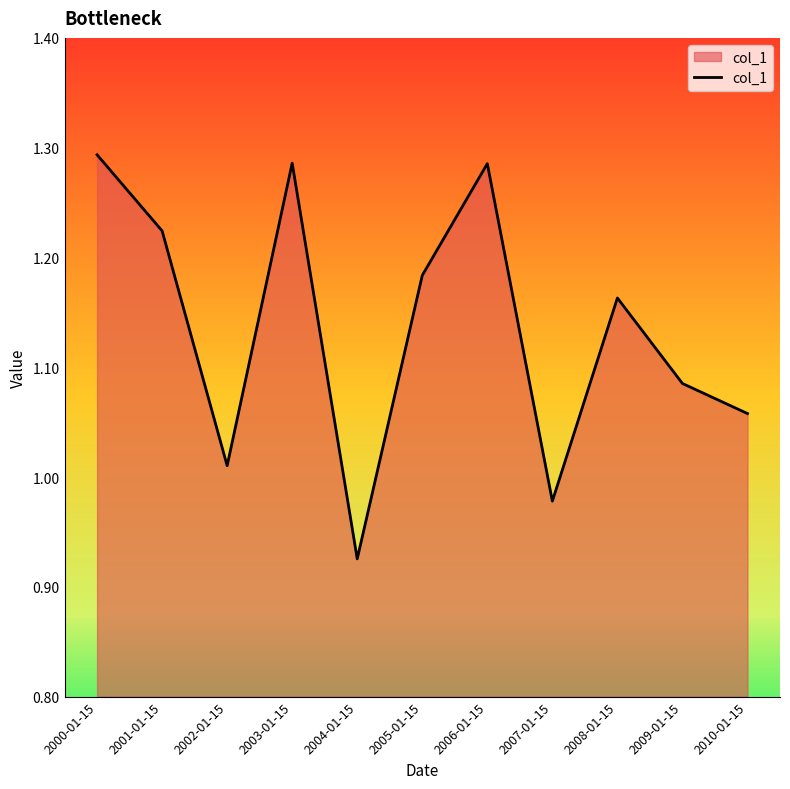

What is the difference between the maximum and second lowest values?

0.3